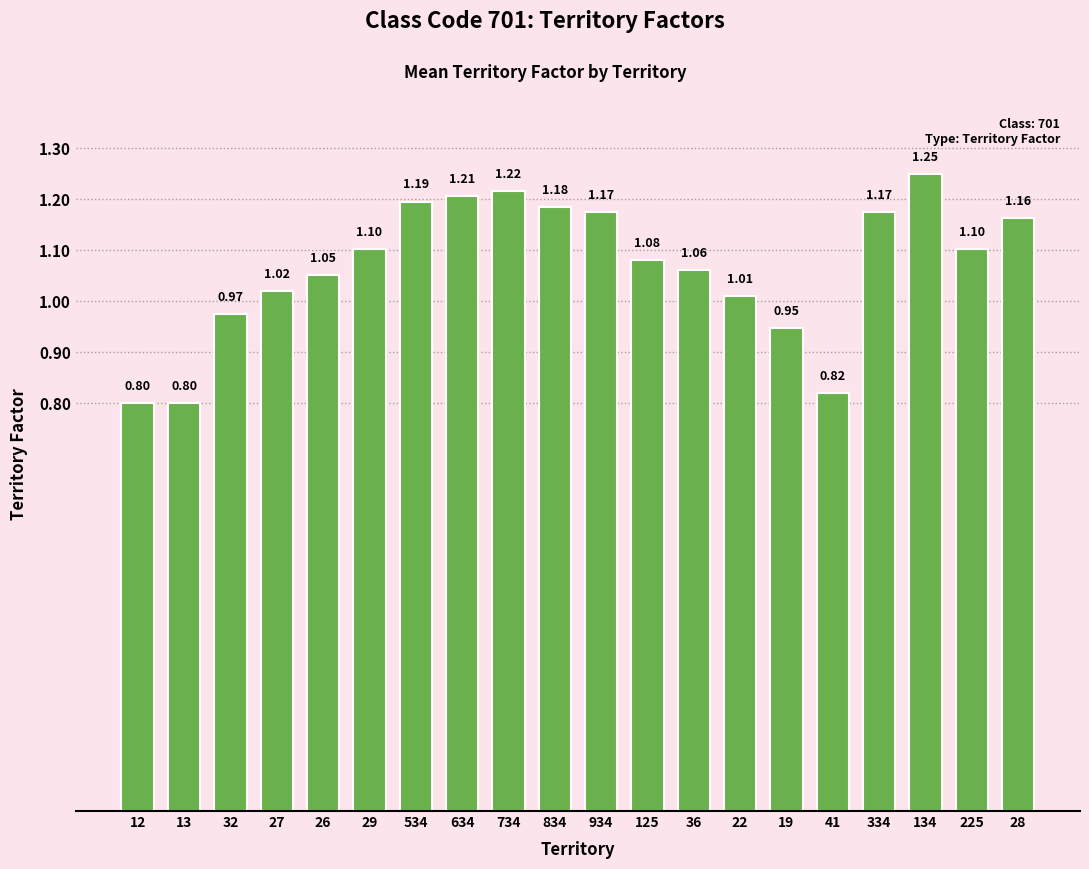

What is the sum of the values at 13 and 32?

1.8